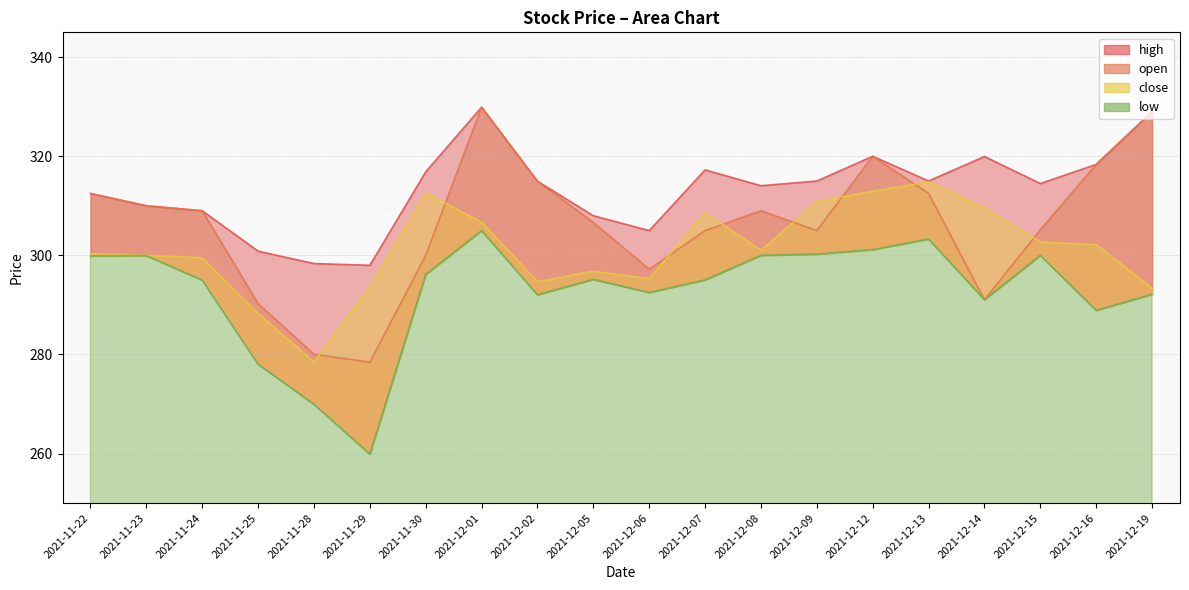

List the labels in order of low value, largest first.

2021-12-01, 2021-12-13, 2021-12-12, 2021-12-09, 2021-12-08, 2021-12-15, 2021-11-23, 2021-11-22, 2021-11-30, 2021-12-05, 2021-12-07, 2021-11-24, 2021-12-06, 2021-12-19, 2021-12-02, 2021-12-14, 2021-12-16, 2021-11-25, 2021-11-28, 2021-11-29